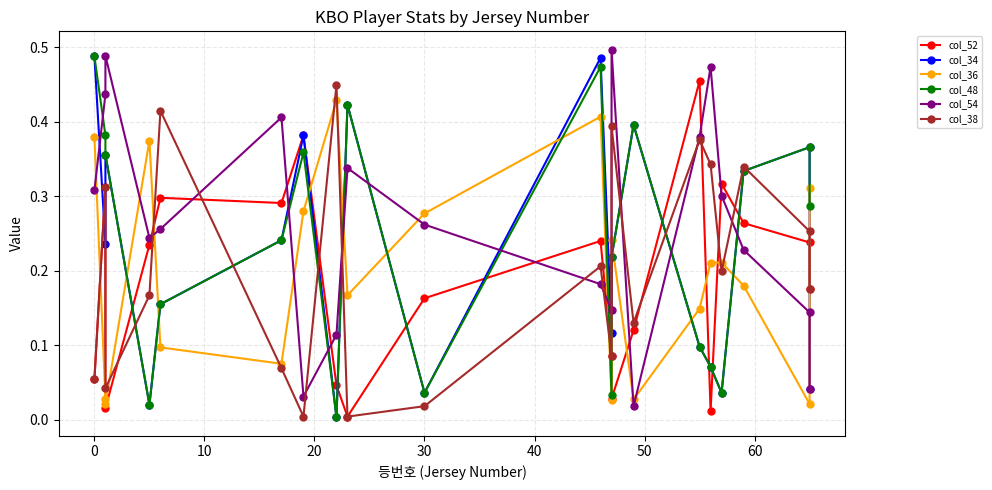

How many lines are shown in the chart?

6